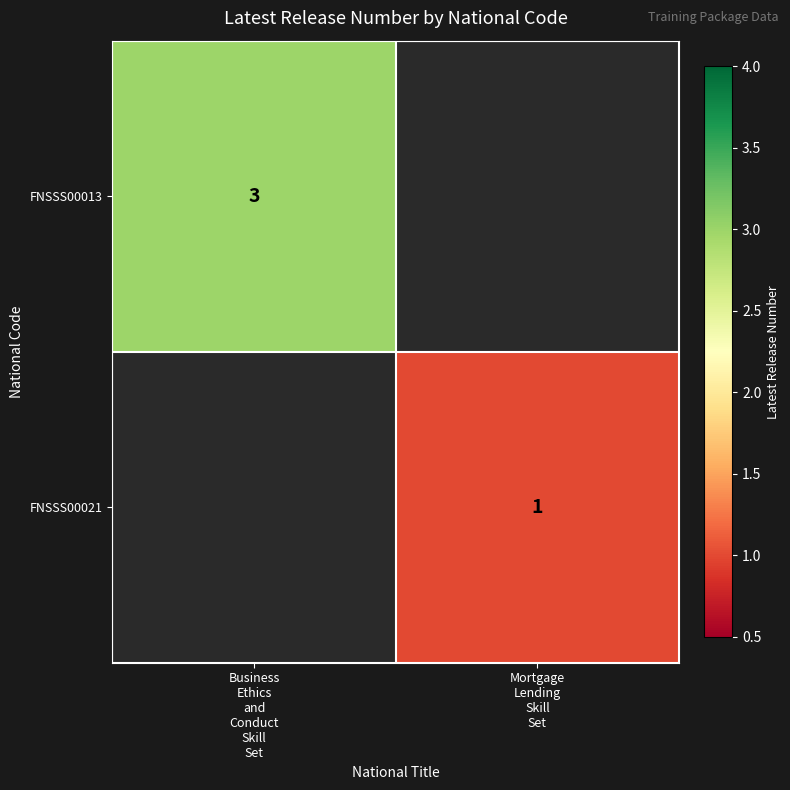

What is the difference between the FNSSS00021 values at Mortgage Lending Skill Set and Business Ethics and Conduct Skill Set?

1